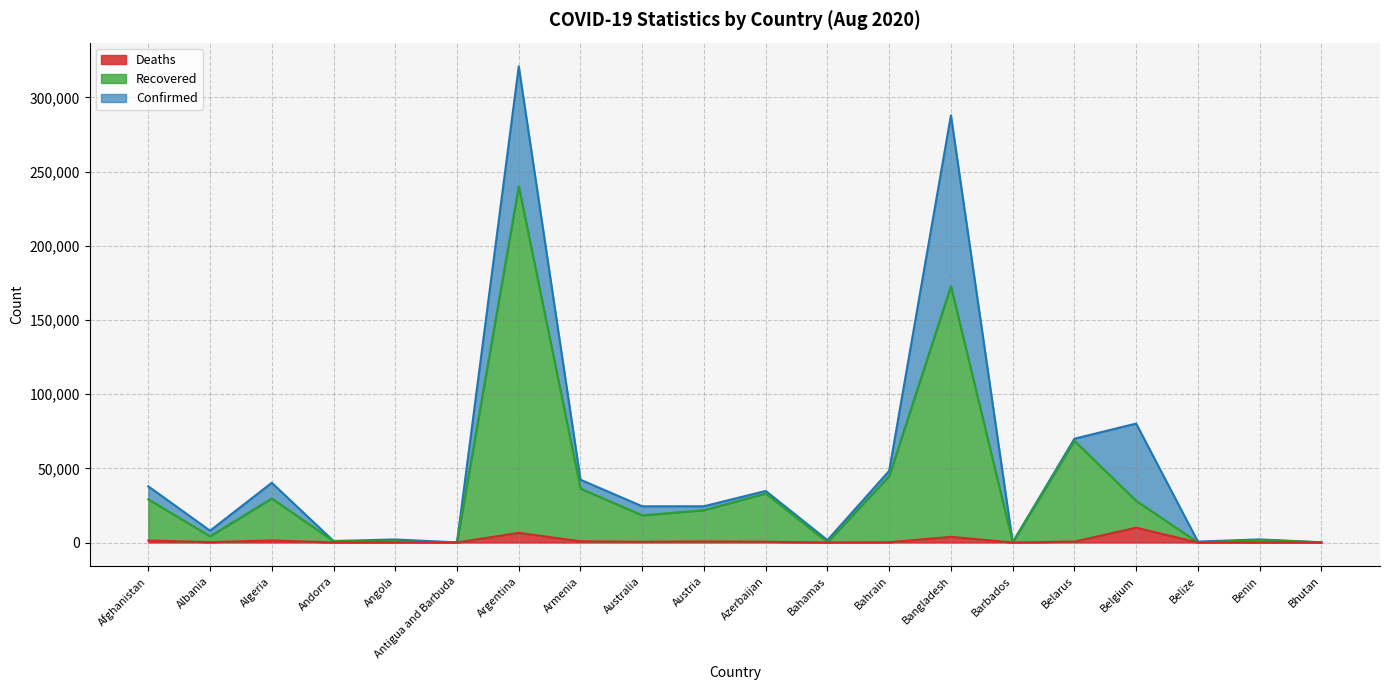

Is it true that Recovered equals 64054 at Bangladesh?

False